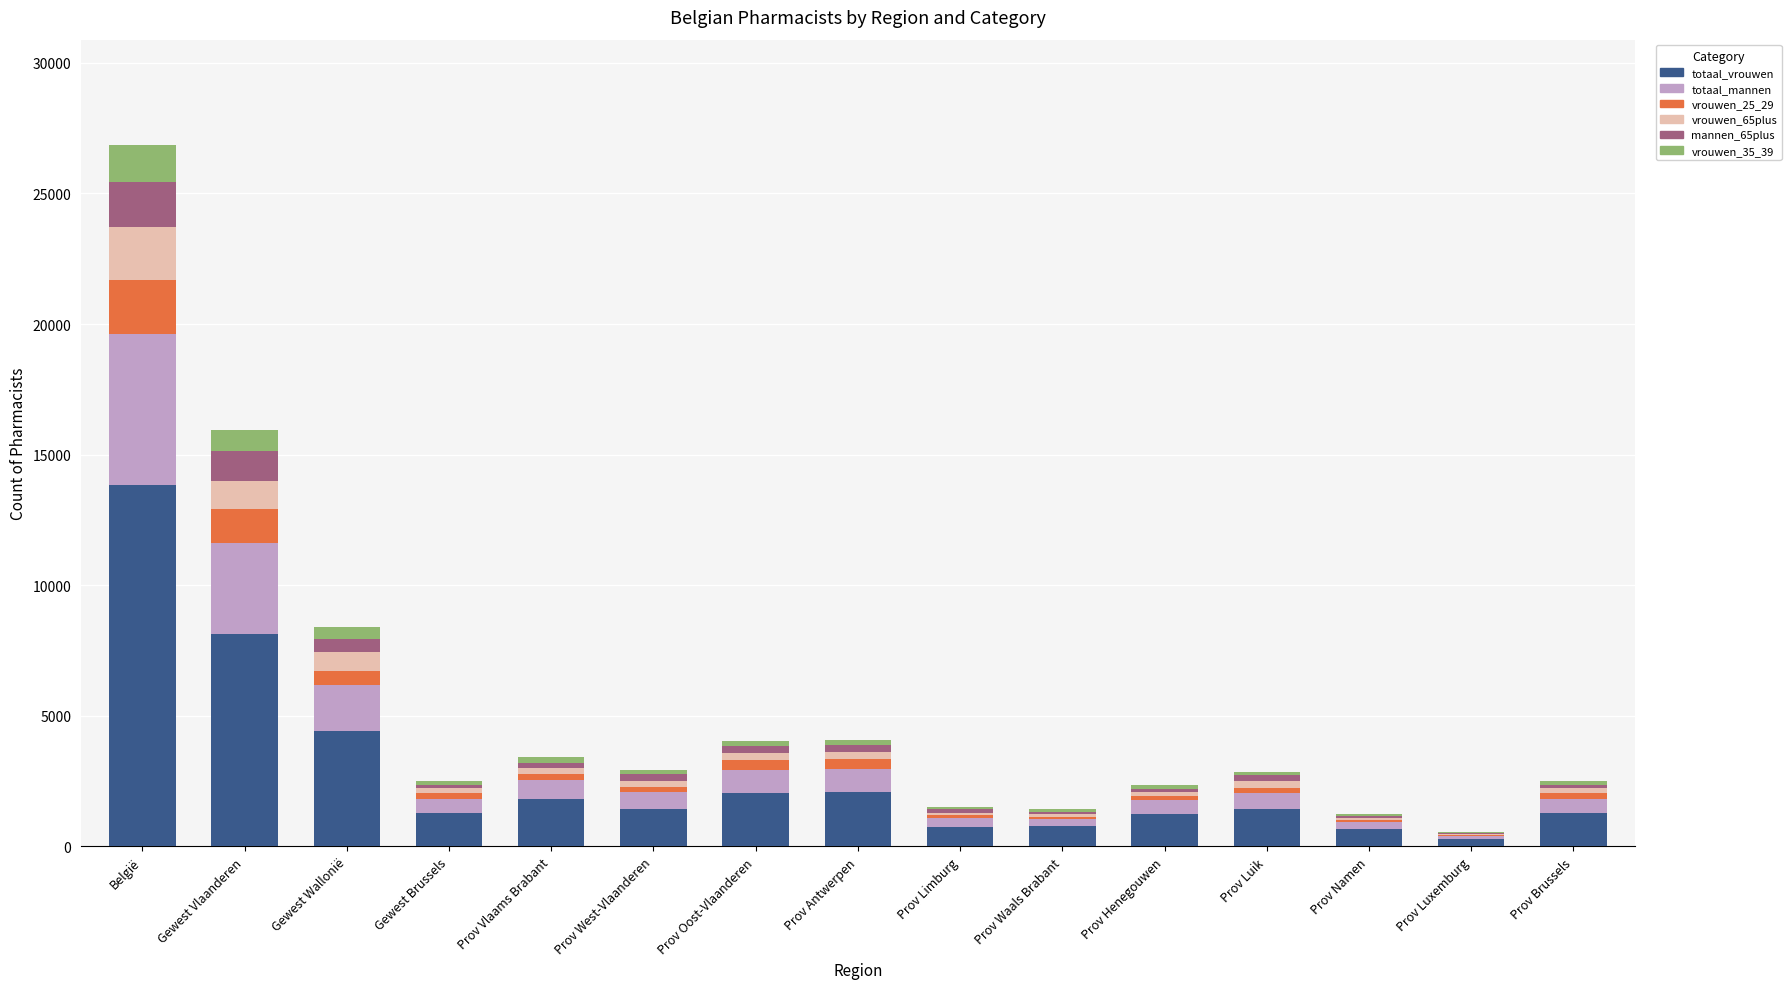

The value of totaal_vrouwen at Prov West-Vlaanderen is 1444. True or false?

True